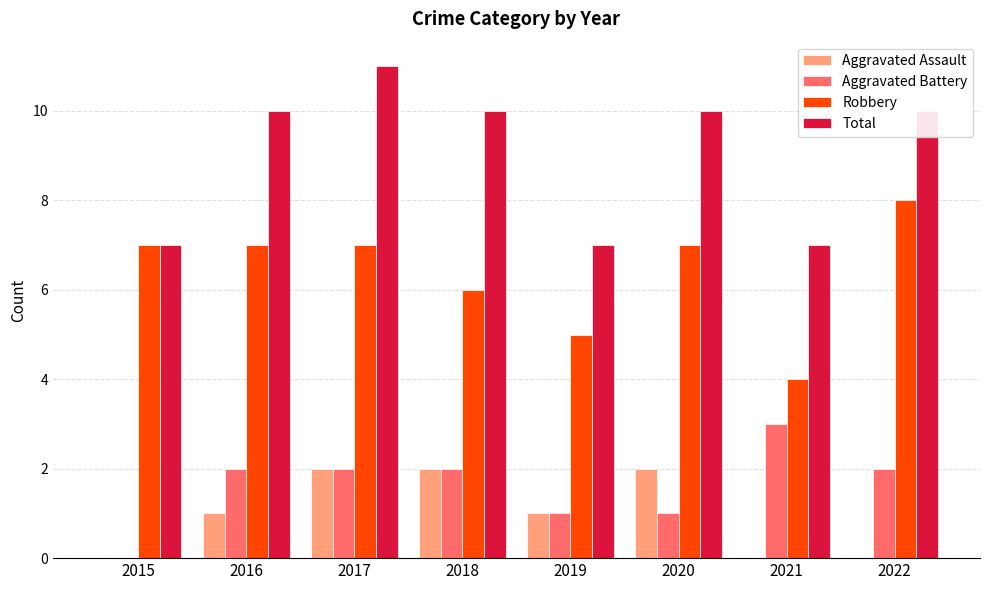

Is it true that Aggravated Battery equals 1 at 2019?

True